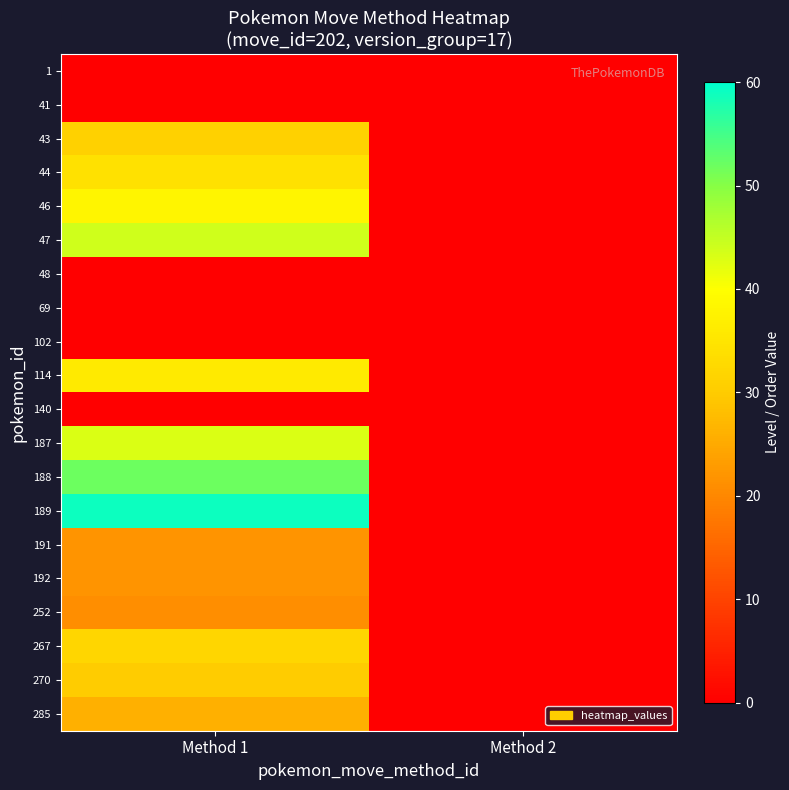

What is the spread (max minus min) of values at Method 2?

1